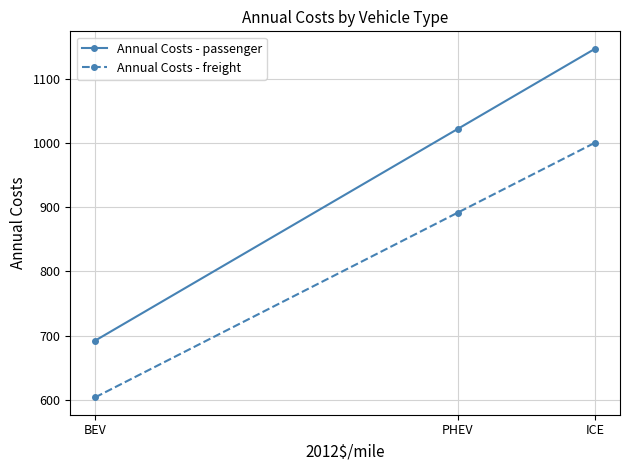

What is the label of the 2nd point from the right?

PHEV